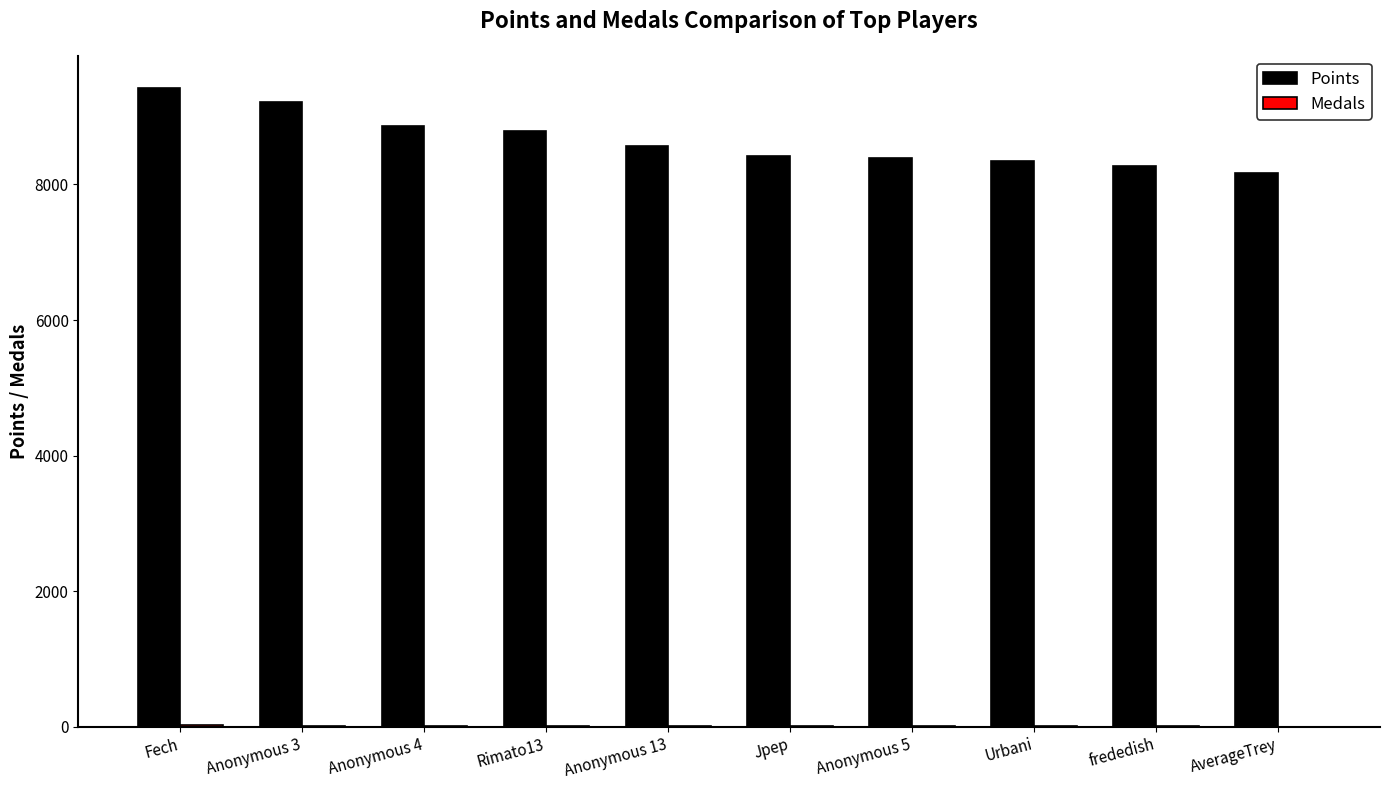

Which category has the highest value across all series?

Fech